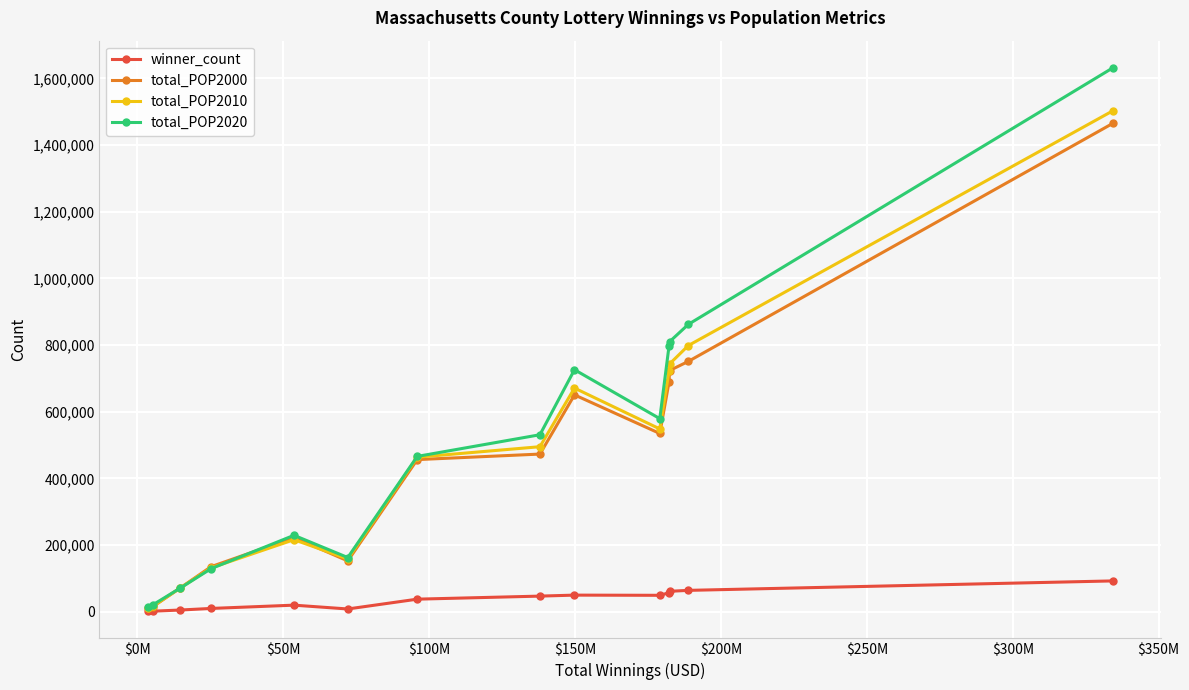

Which series has the largest range (max minus min)?

total_POP2020